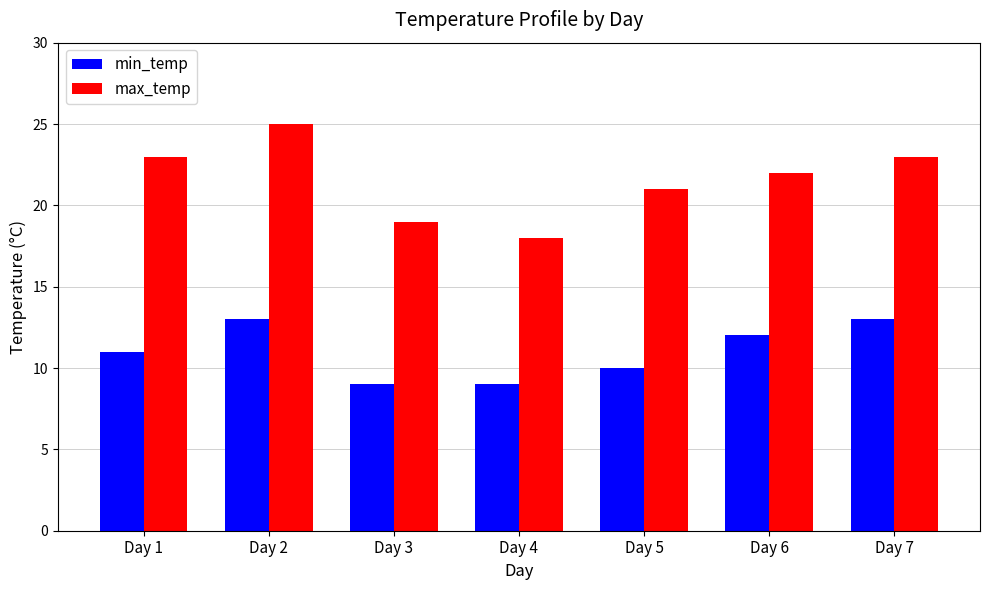

At which category is the sum across all series the highest?

Day 2